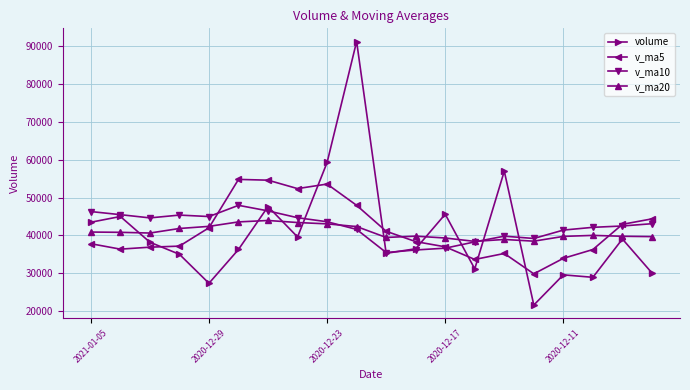

How many data points in v_ma10 are above 43090?

10